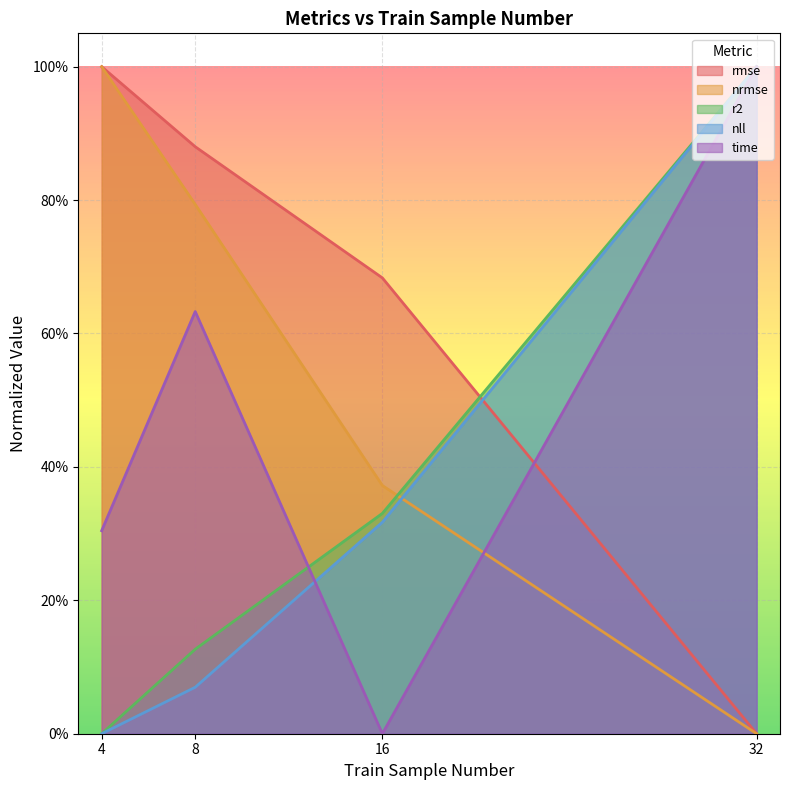

What is the average value of the time series?

0.5